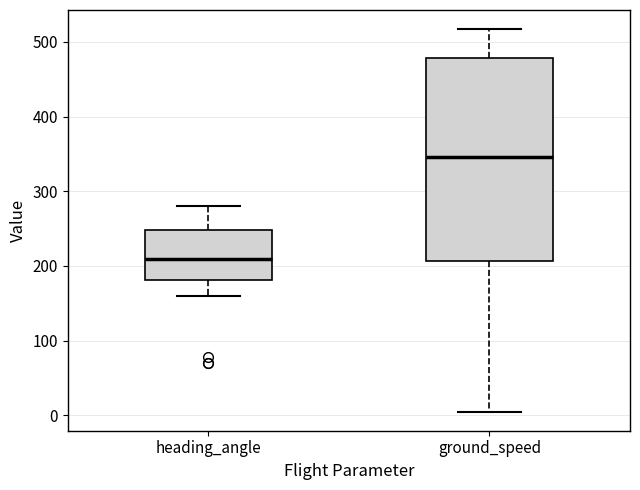

Where does the upper whisker of the box for ground_speed end on the y-axis? The values are not printed on the chart, so give them approximately, as read against the axis.

520